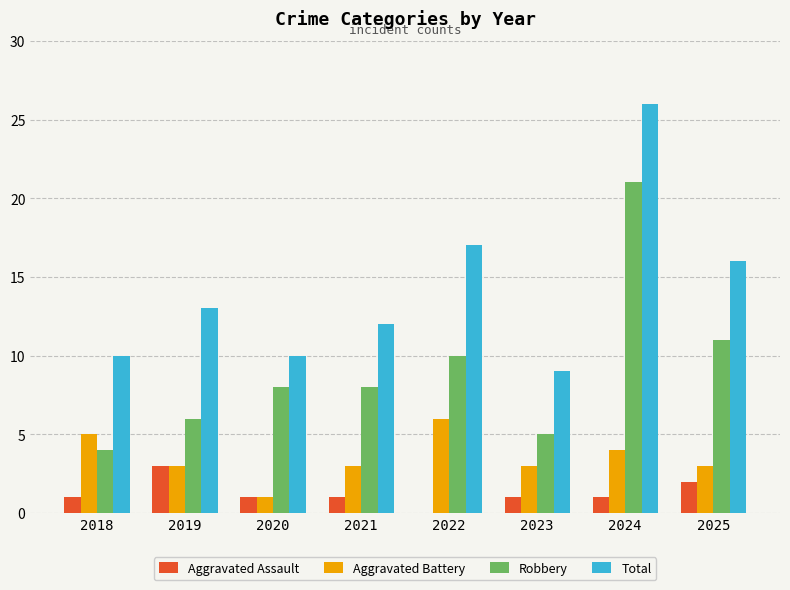

Count the number of categories in the chart.

8